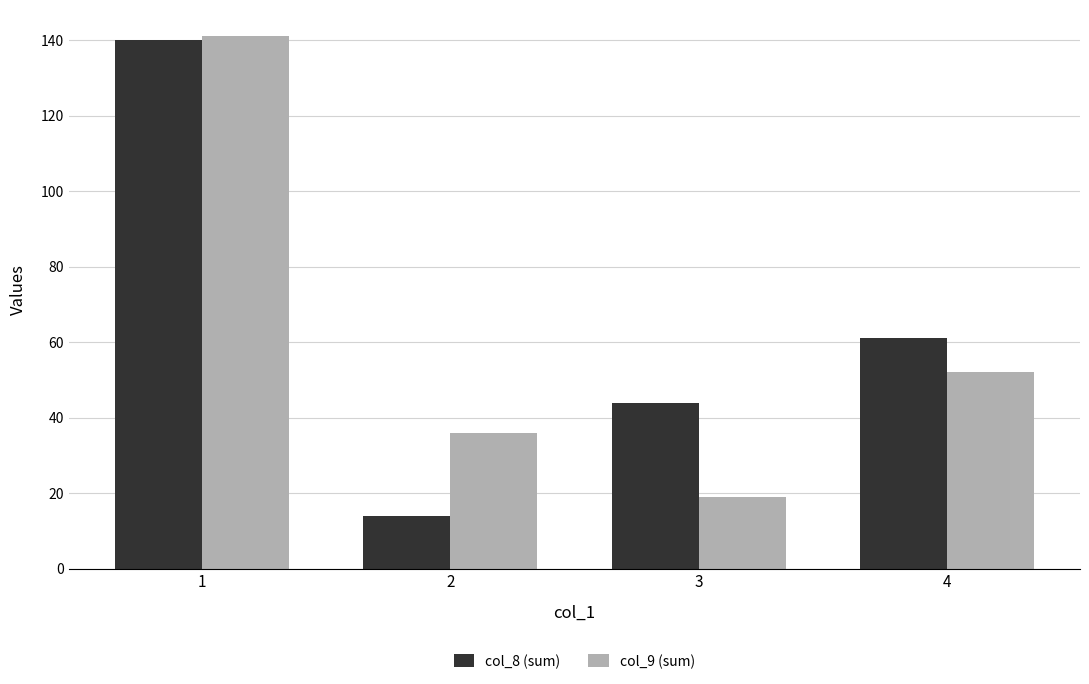

What is the total value across all series at 2?

50